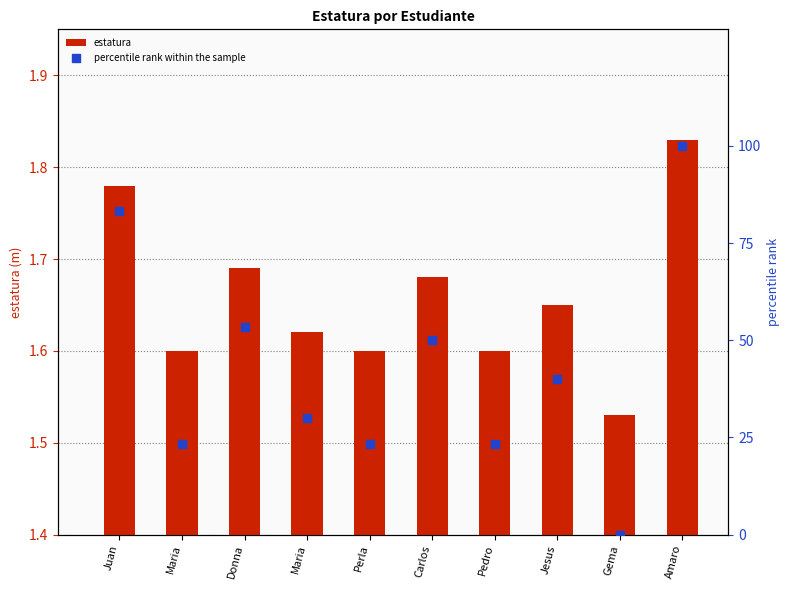

At which category is the sum across all series the highest?

Amaro